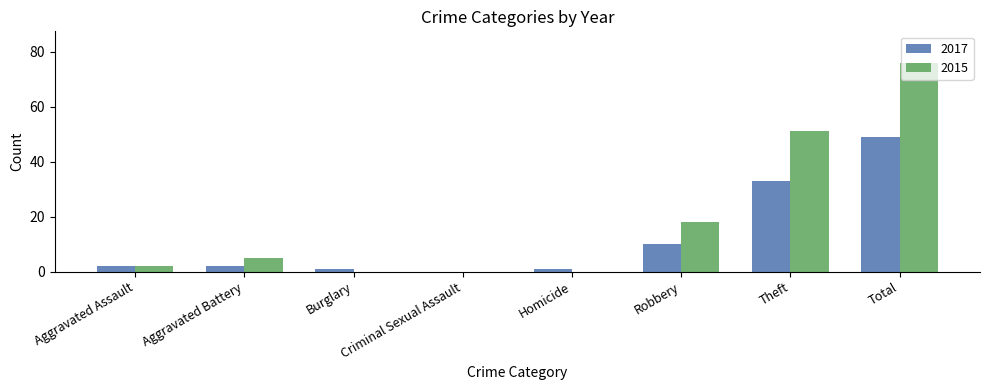

The value of 2015 at Homicide is 43. True or false?

False